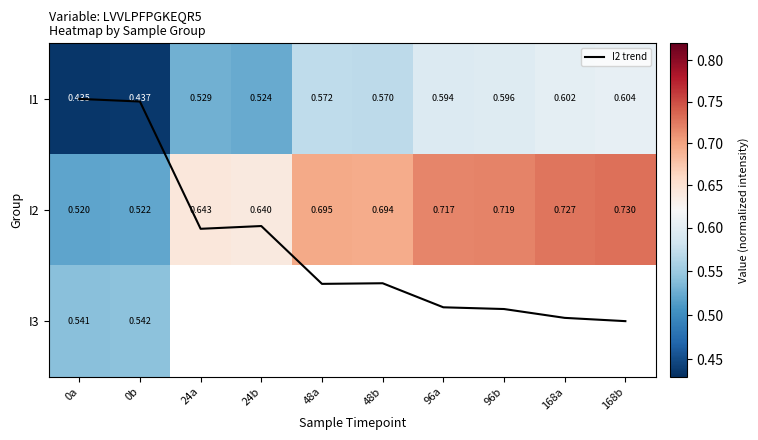

Which category has the highest value in the I2 trend series?

168b